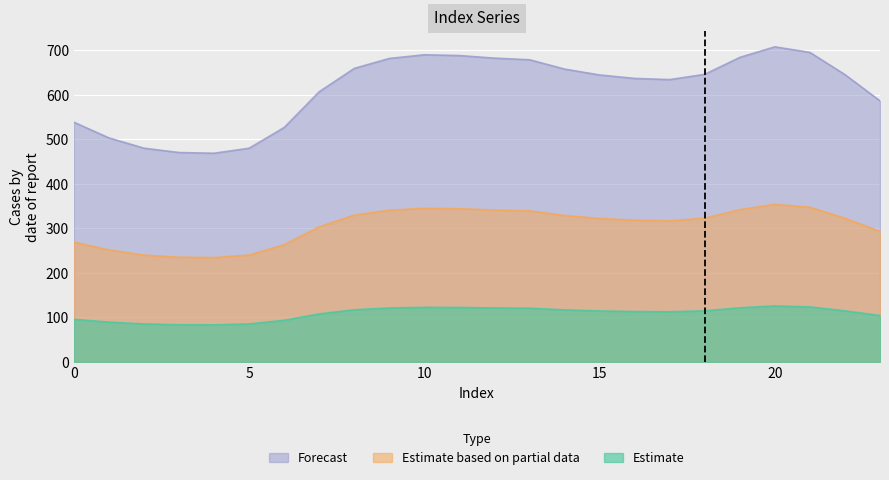

The value of Estimate at 4 is 120.8. True or false?

False